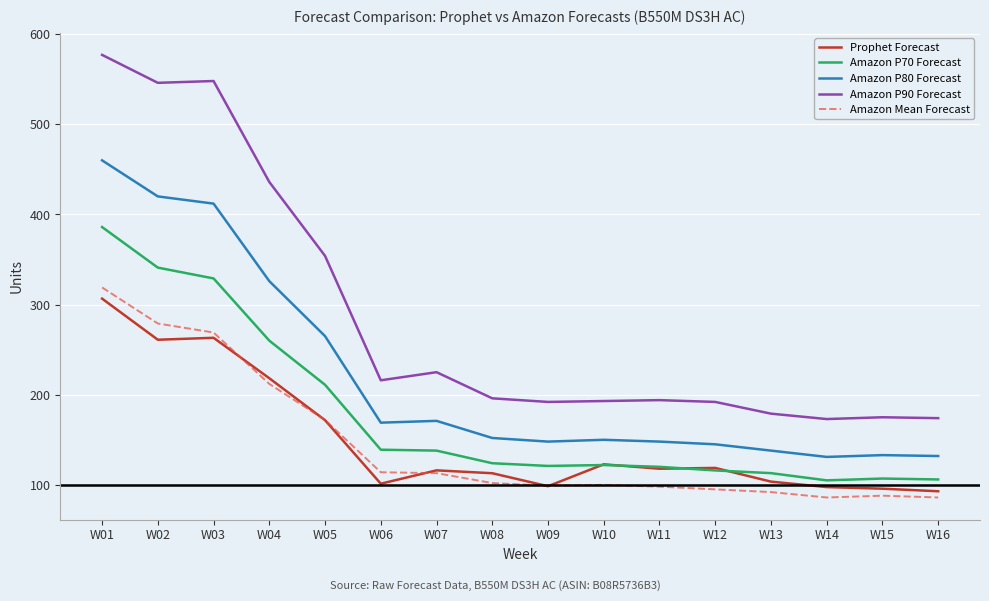

The value of Amazon Mean Forecast at W16 is 18.8. True or false?

False